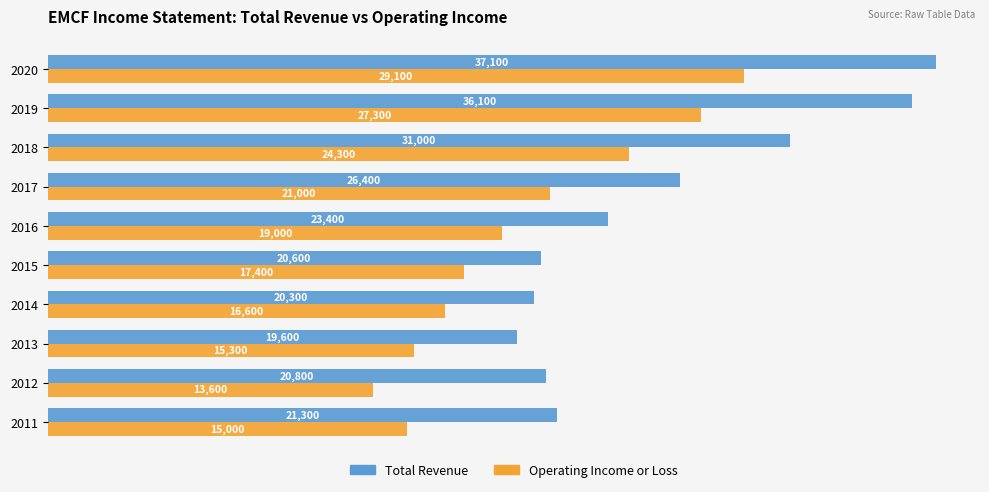

At 2013, list the series in order from largest to smallest.

Total Revenue, Operating Income or Loss